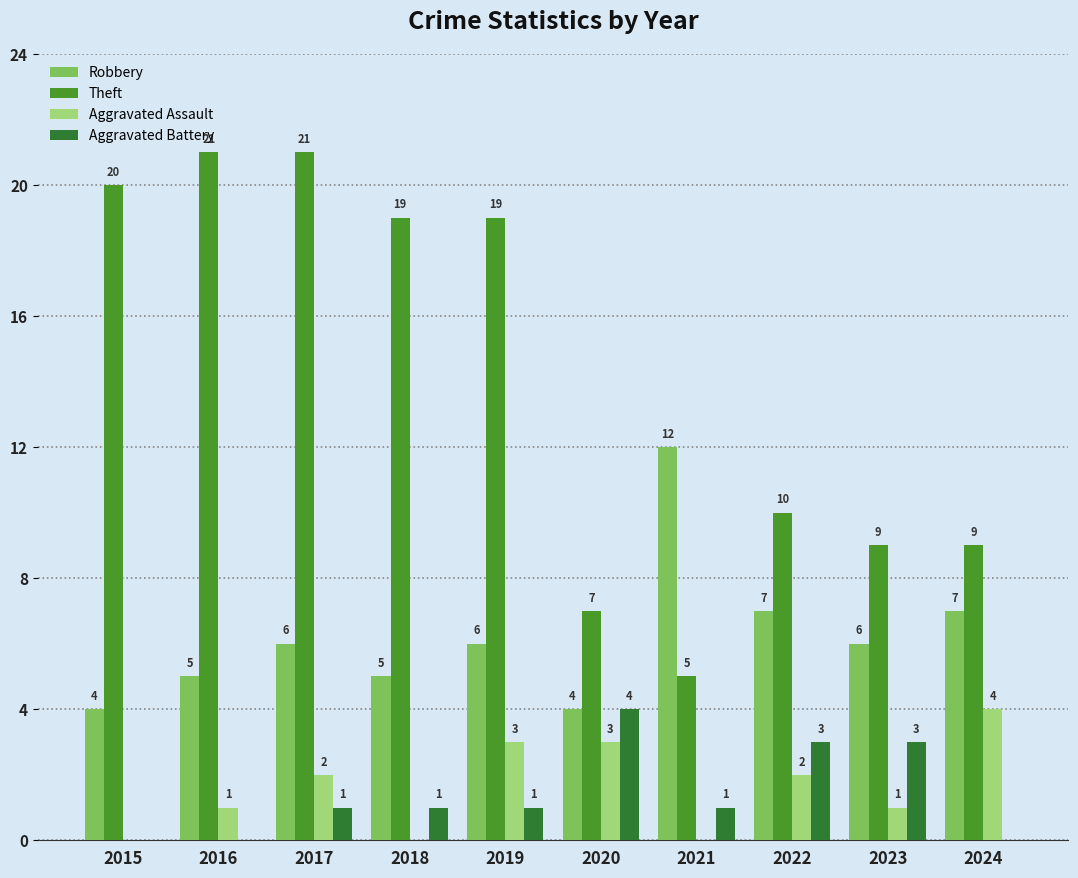

True or false: Aggravated Assault has a value of 2 at 2019.

False